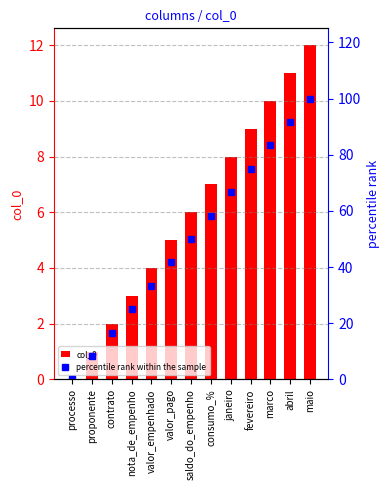

The col_0 series shows 2.0 at contrato. True or false?

True